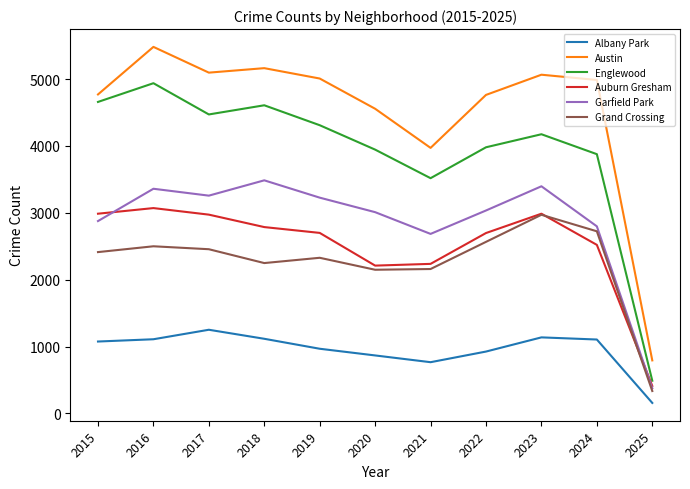

Does the chart have visible grid lines?

No